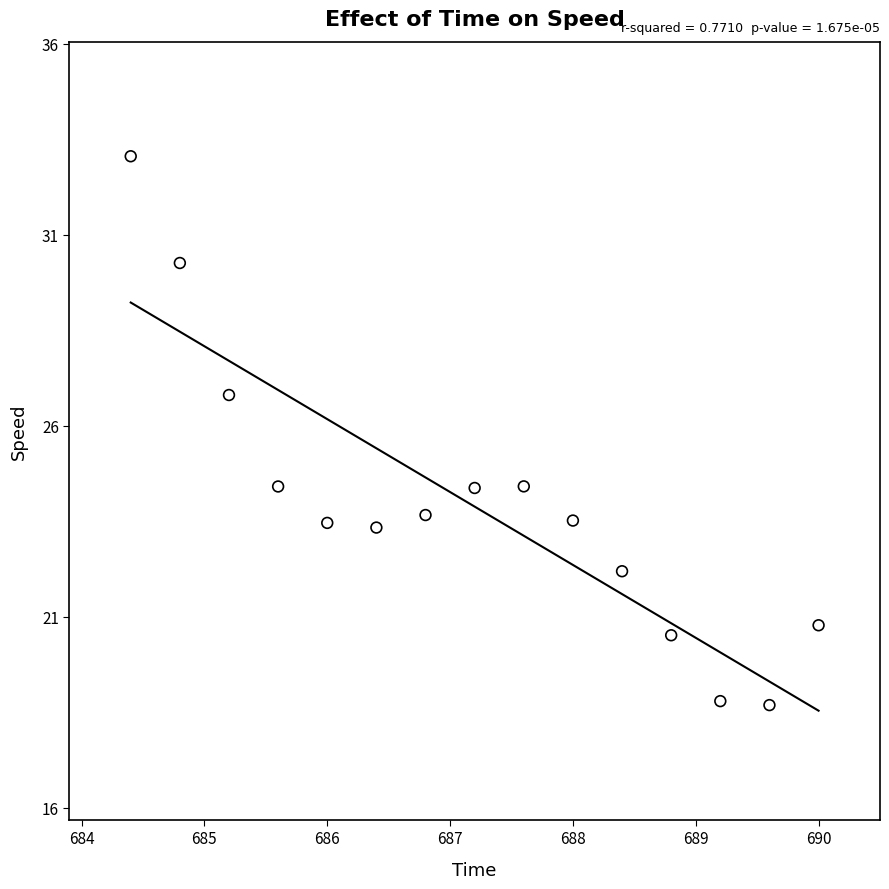

What is the range of X values (max minus min)?

5.6